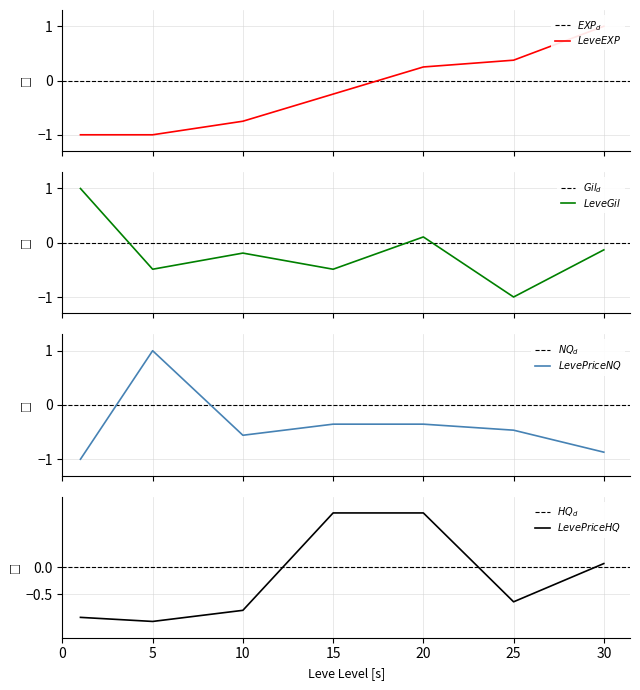

At which label is LevePriceNQ closest to 0?

15